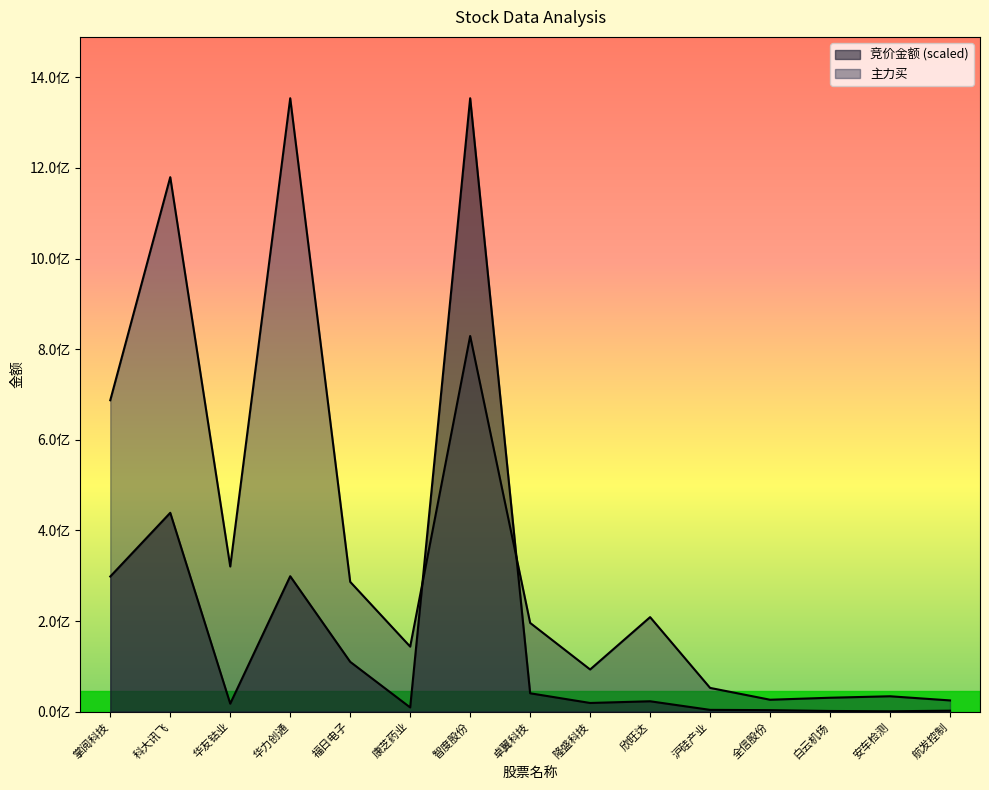

What value does the 主力买 series have at 卓翼科技?

195837150.0